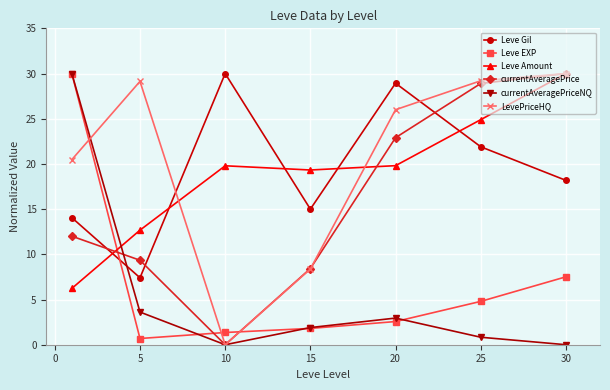

How many lines are shown in the chart?

6